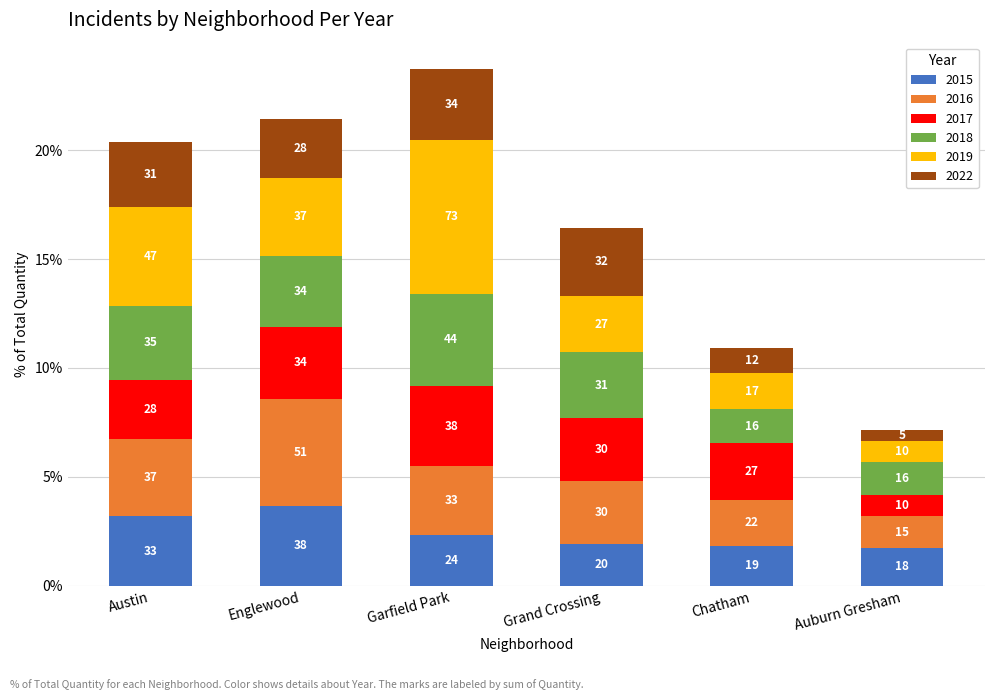

How many bars are there in total?

6